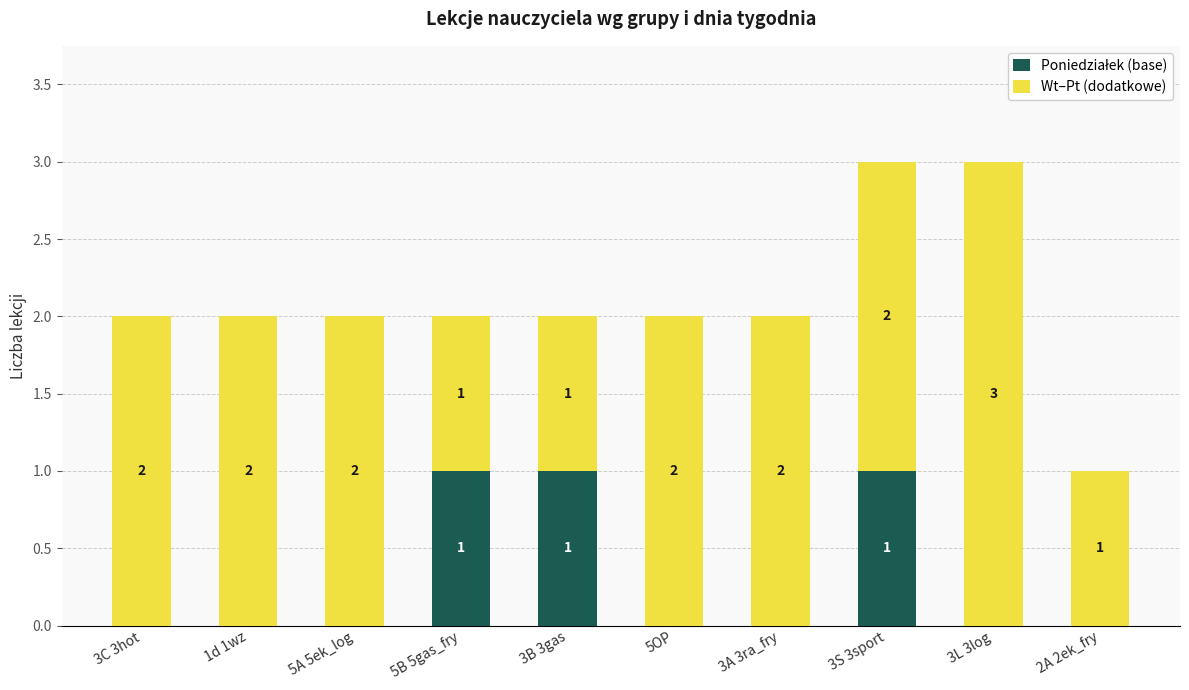

What is the total value across all series at 3L 3log?

3